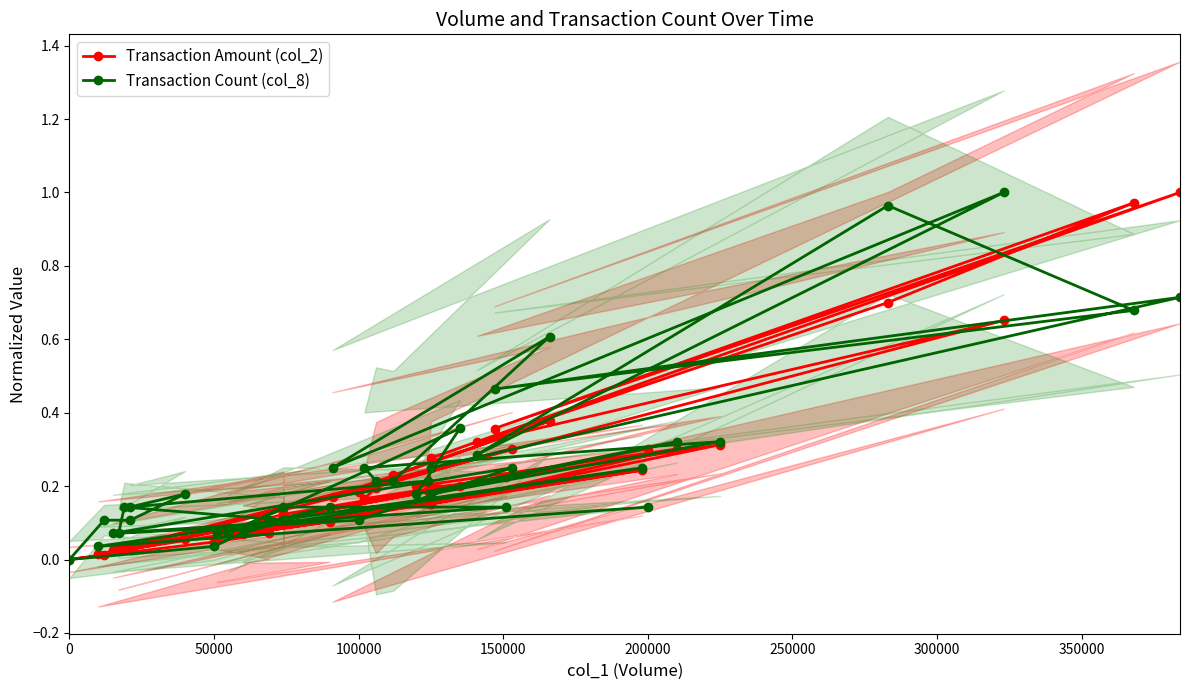

Rank the series by their maximum value, from lowest to highest.

Transaction Amount (col_2), Transaction Count (col_8)